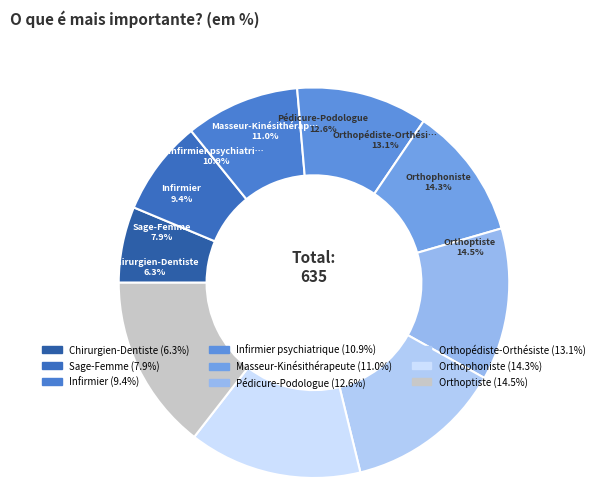

Do Sage-Femme and Orthophoniste together represent more than half of the pie?

No